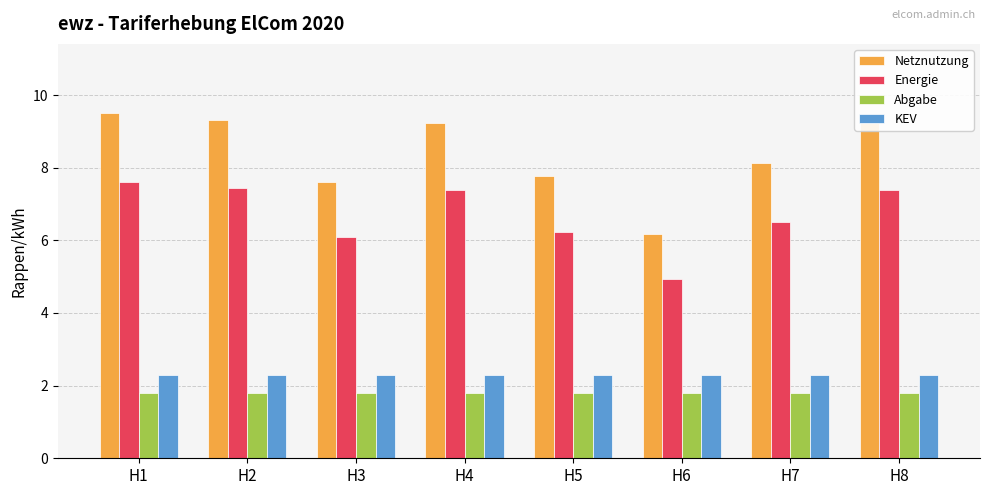

Which series has the largest total across all categories?

Netznutzung